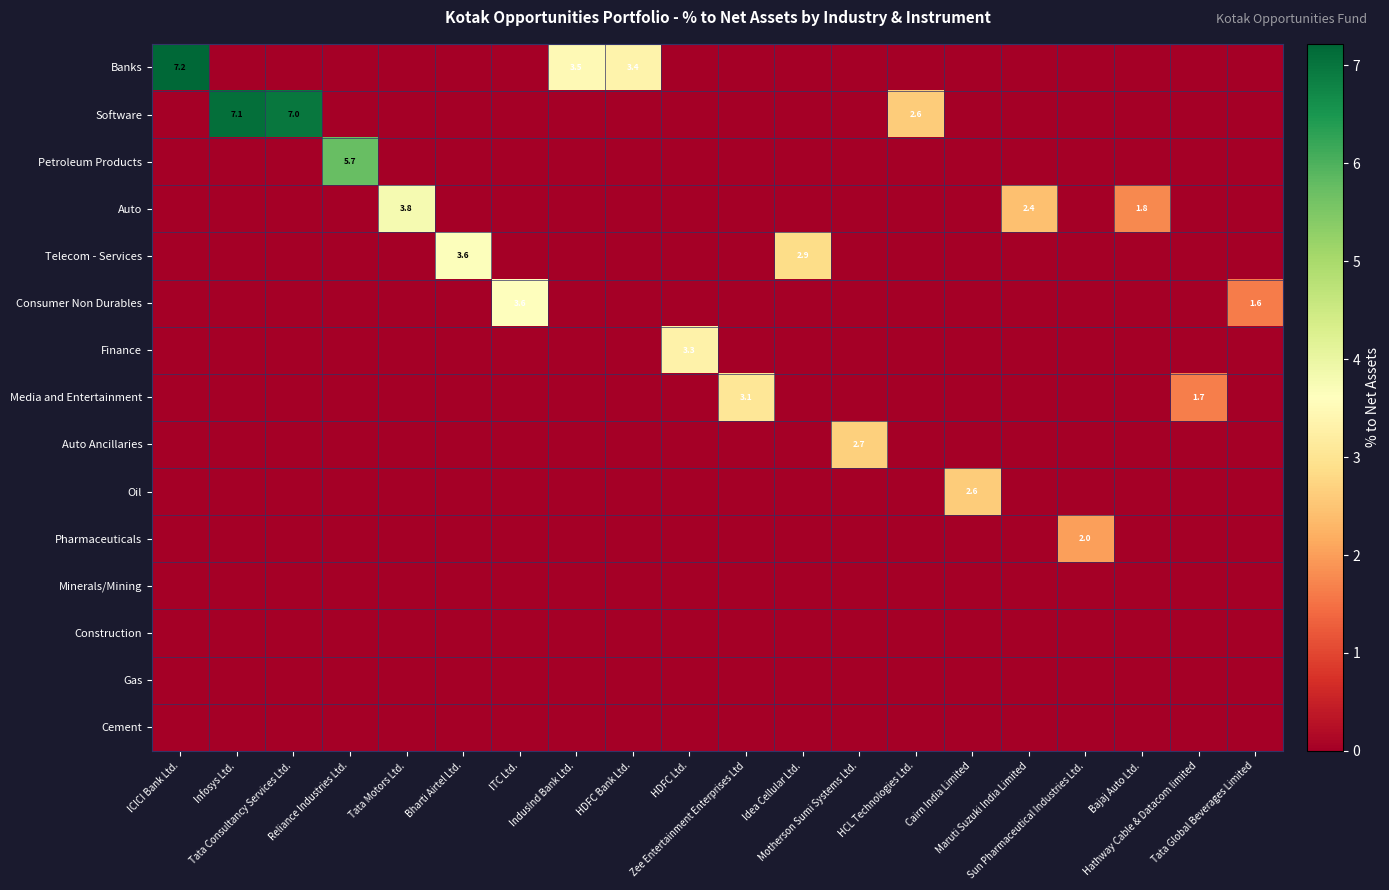

The value of Petroleum Products at Tata Motors Ltd. is -3.6. True or false?

False